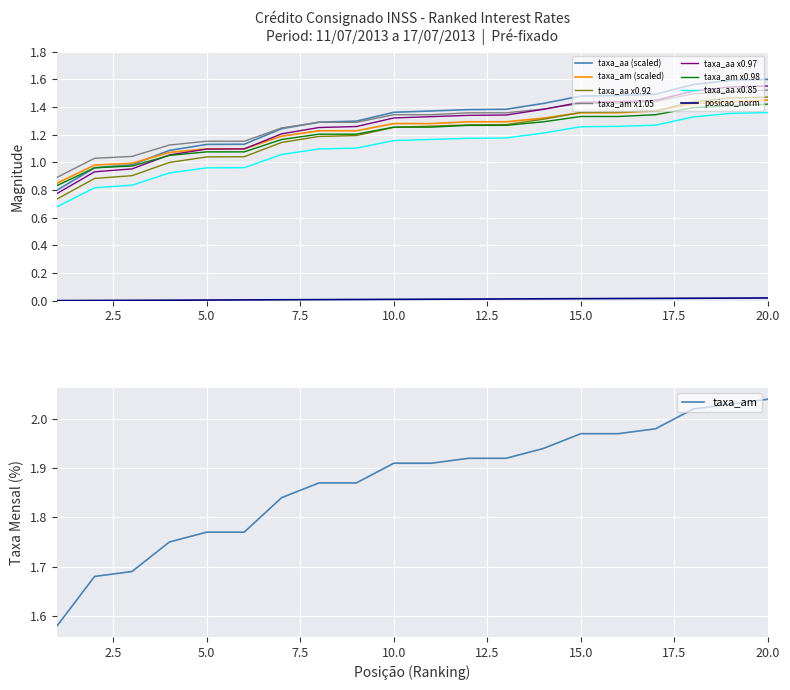

True or false: taxa_aa x0.85 and taxa_am x1.05 cross at least once.

False